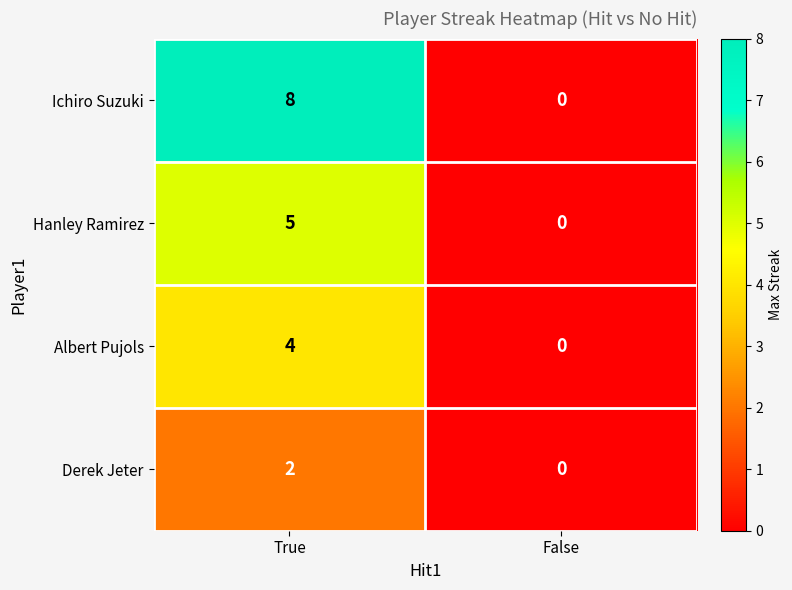

Reading left to right, what are all the values shown in this chart?

Ichiro Suzuki: True=8	False=0
Hanley Ramirez: True=5	False=0
Albert Pujols: True=4	False=0
Derek Jeter: True=2	False=0